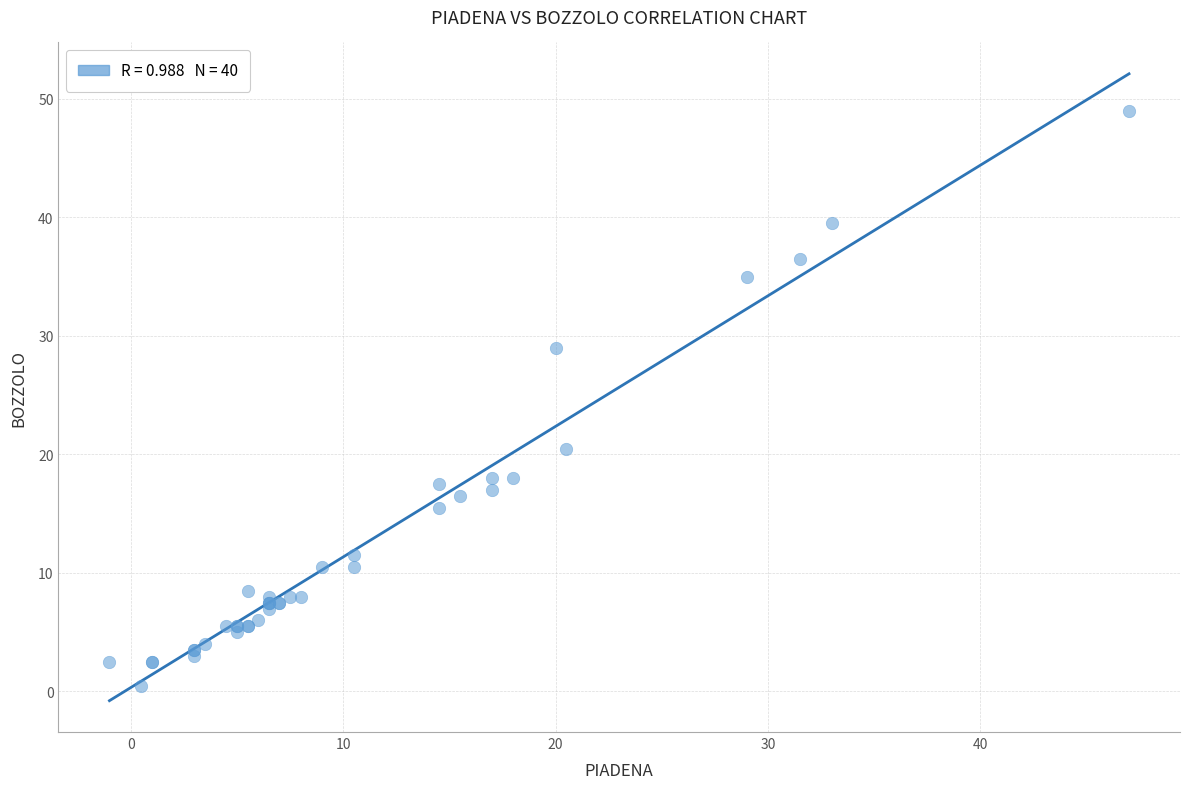

What Y value in the scatter plot is closest to 24?

20.5